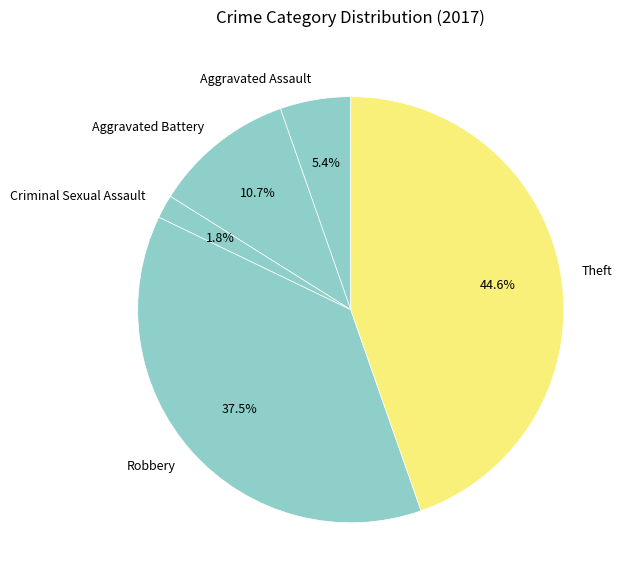

Which category has the biggest portion of the pie?

Theft